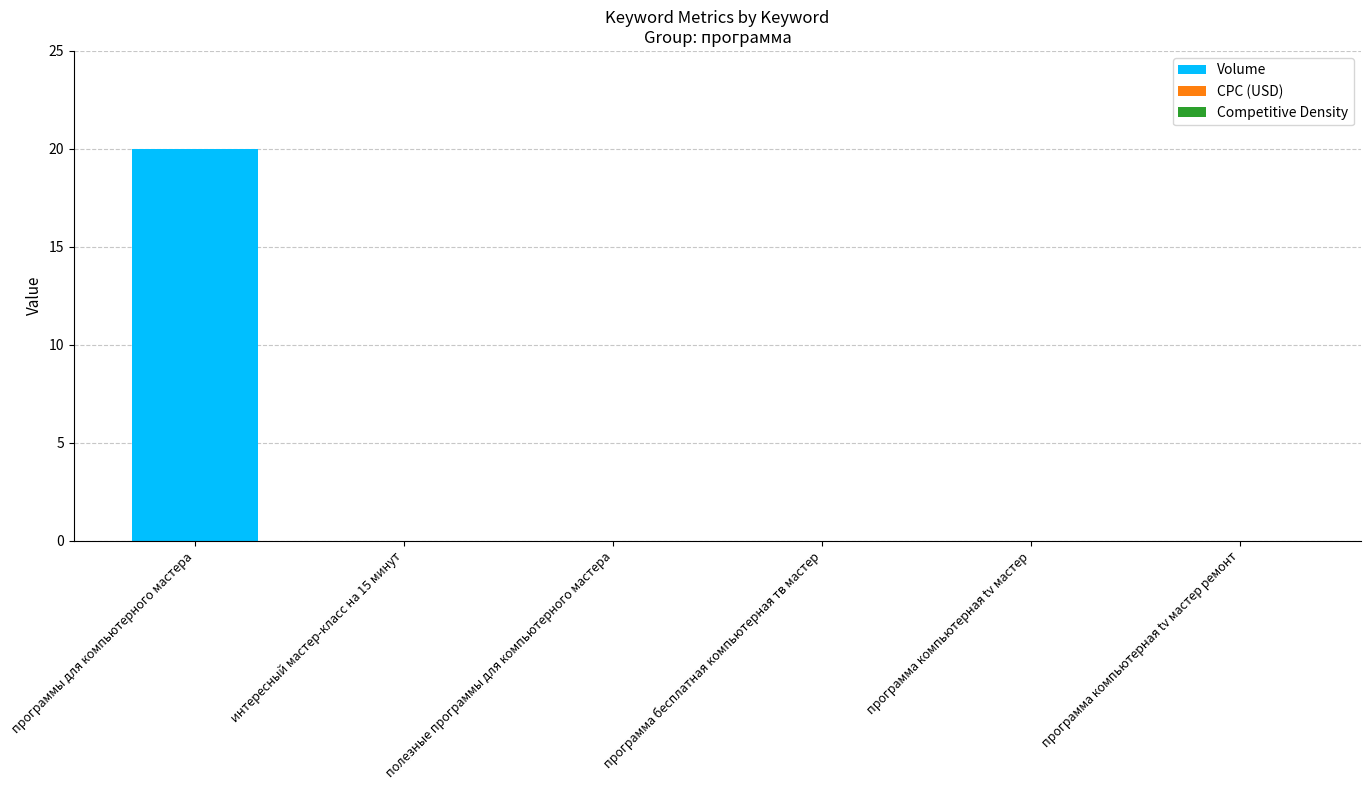

Between программы для компьютерного мастера and программа бесплатная компьютерная тв мастер, which is larger?

программы для компьютерного мастера